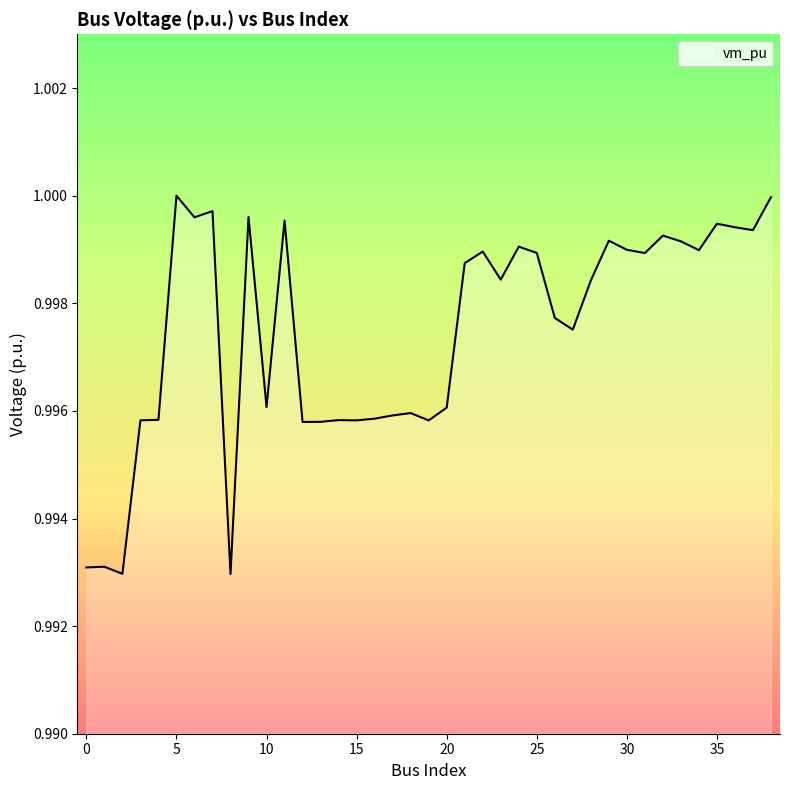

True or false: the data has more than 1 interior local peaks.

True